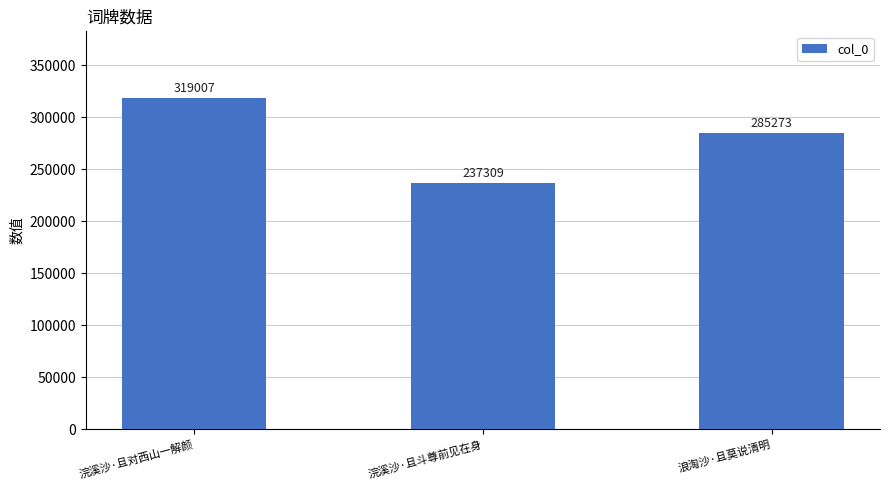

List the labels in order of value, largest first.

浣溪沙·且对西山一解颜, 浪淘沙·且莫说清明, 浣溪沙·且斗尊前见在身